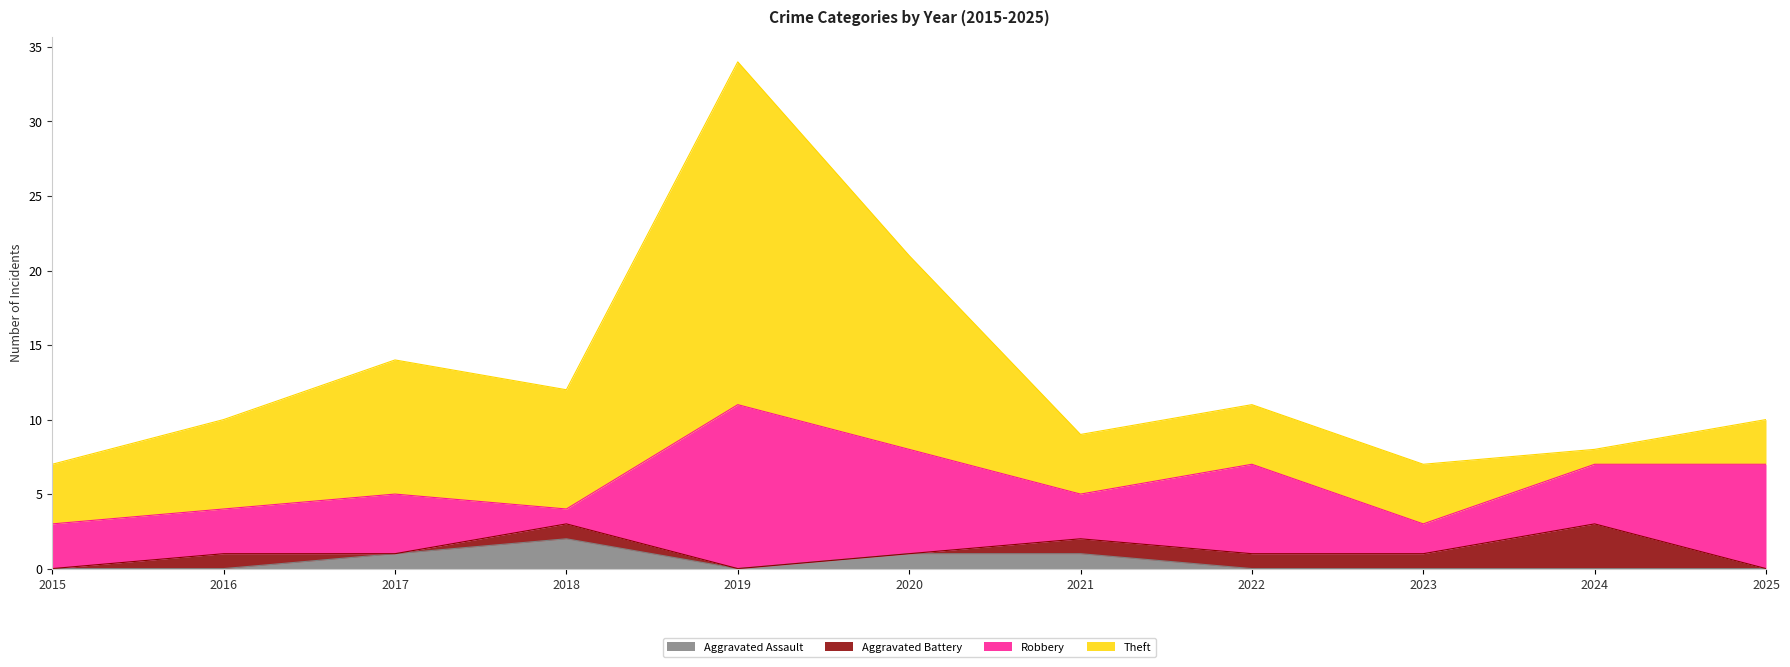

Which series has the widest spread of values?

Theft